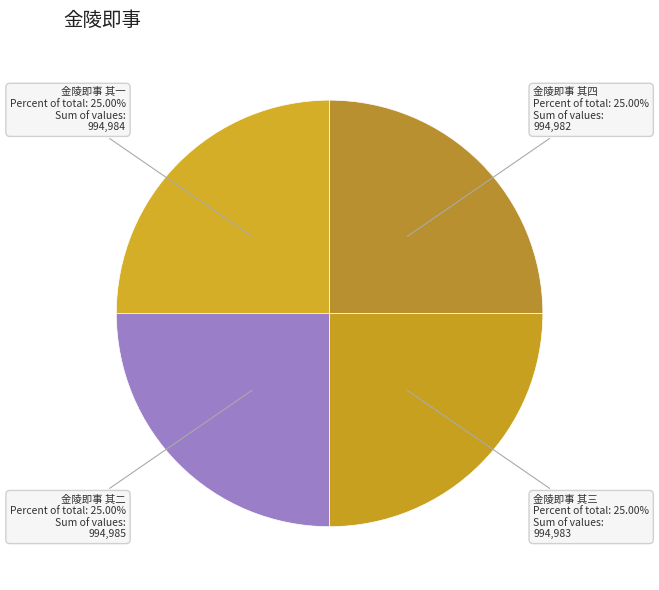

Approximately how many times larger is the value at 金陵即事 其一 compared to 金陵即事 其三?

1.0